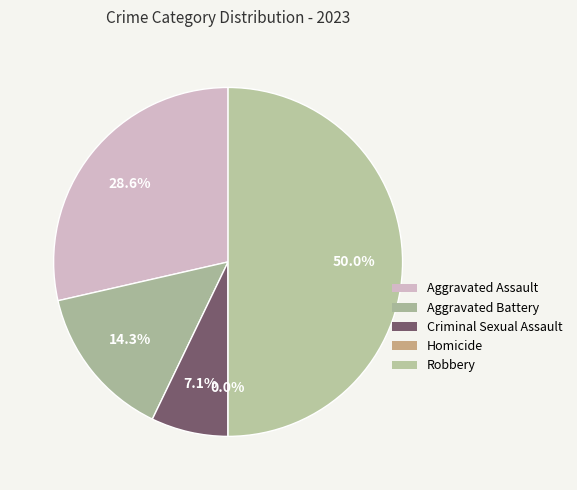

What is the smallest slice in the pie chart?

Homicide